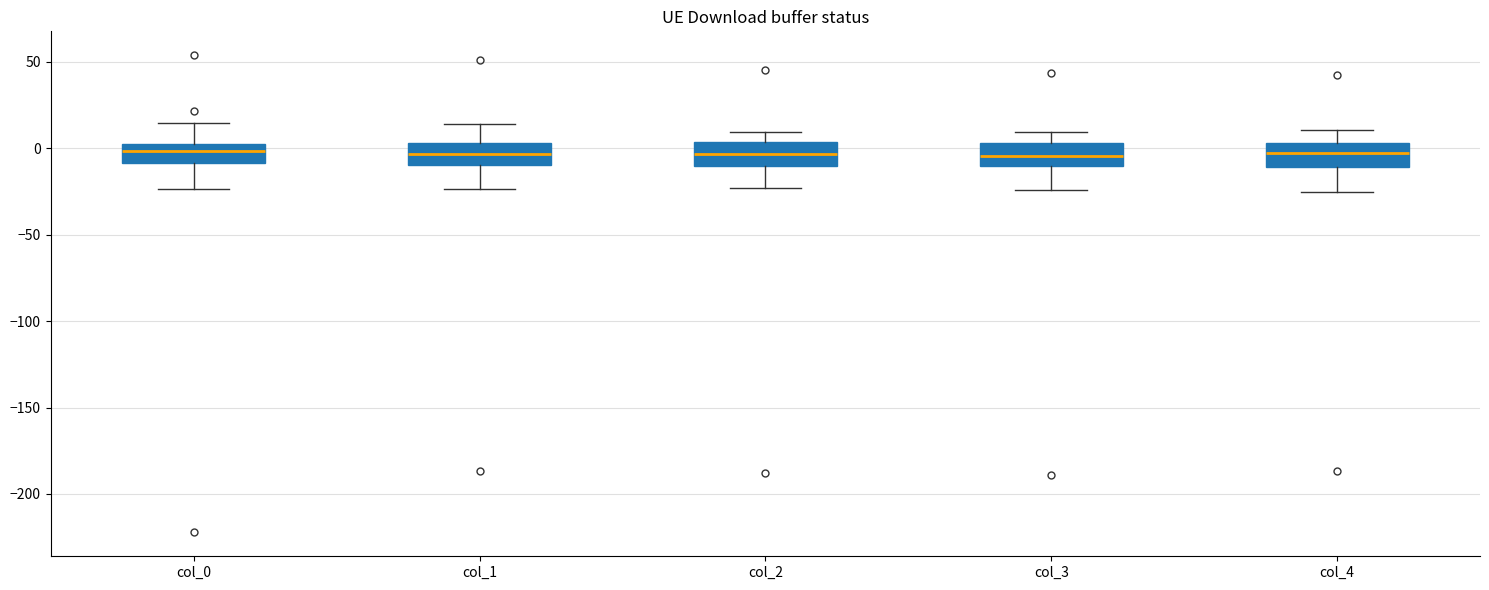

Where does the upper whisker of the box for col_4 end on the y-axis? The values are not printed on the chart, so give them approximately, as read against the axis.

10